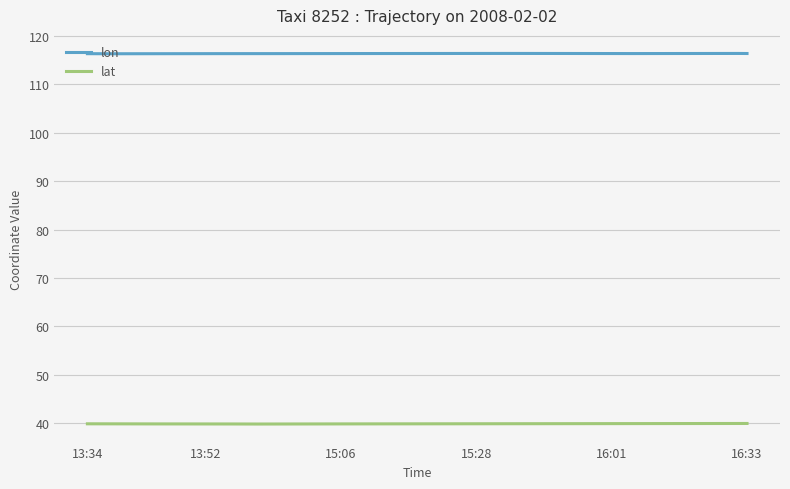

True or false: lon and lat intersect in this chart.

False